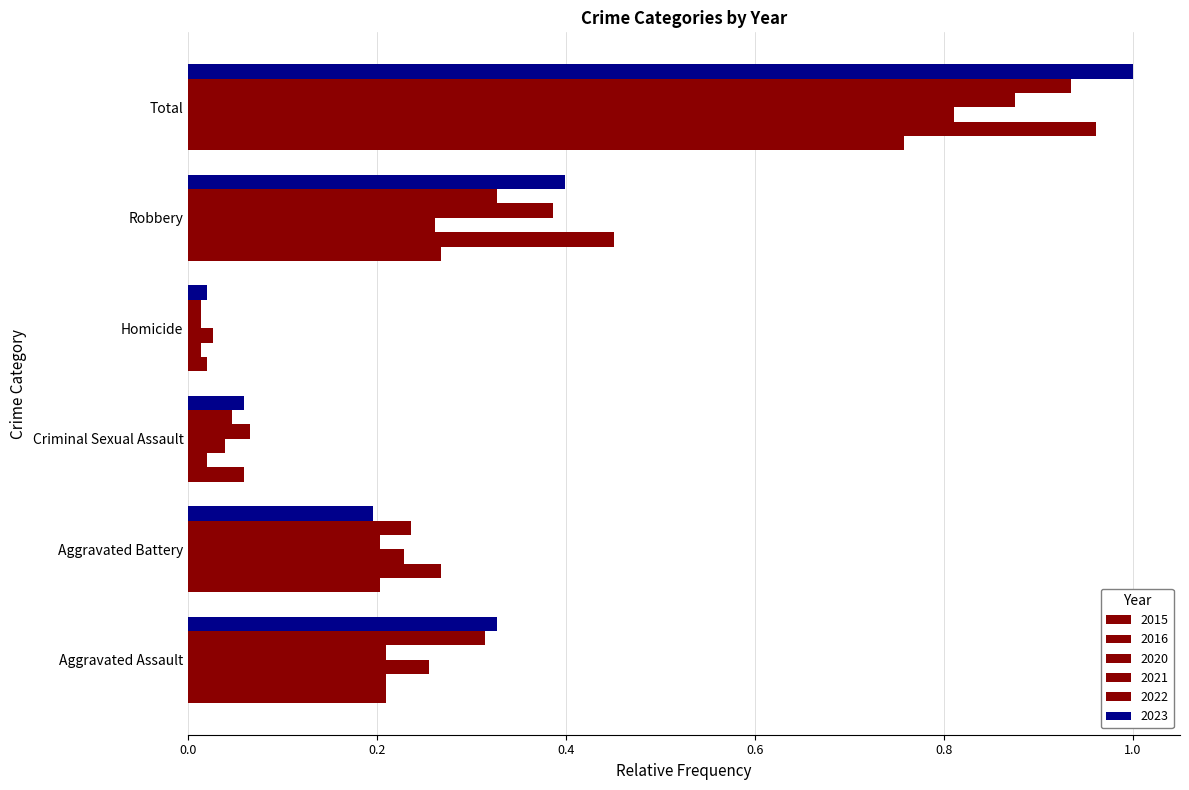

List the series in order of their peak value, lowest first.

2015, 2020, 2021, 2022, 2016, 2023